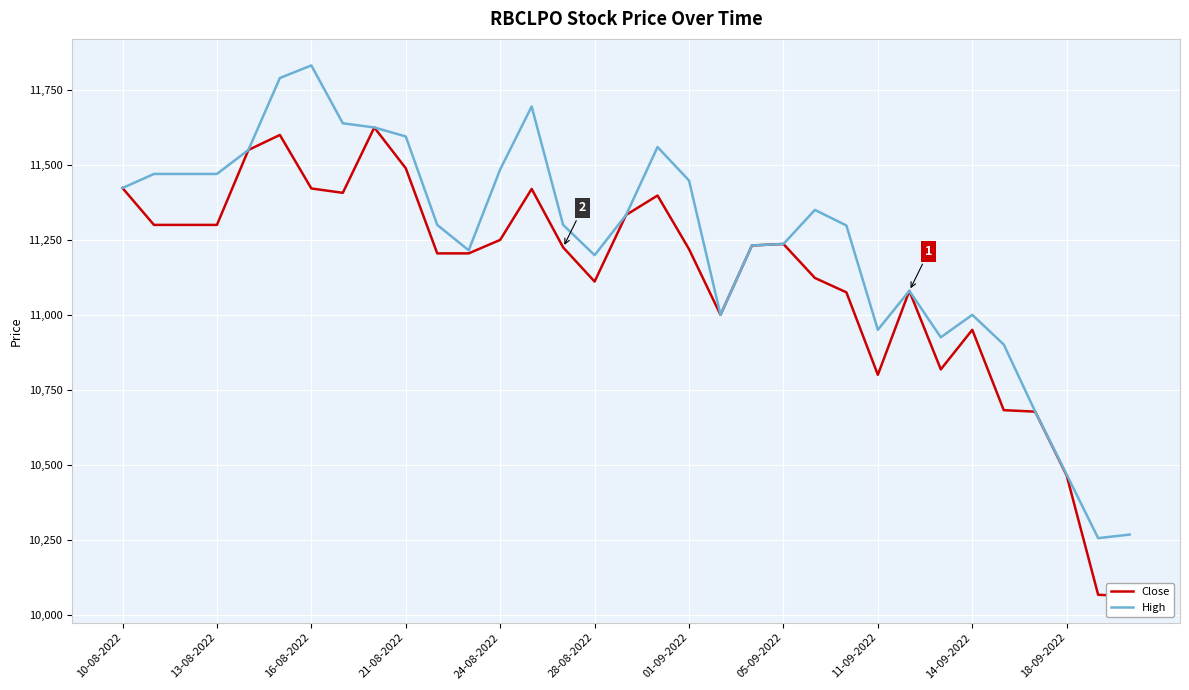

At which category does the chart reach its minimum across all series?

32